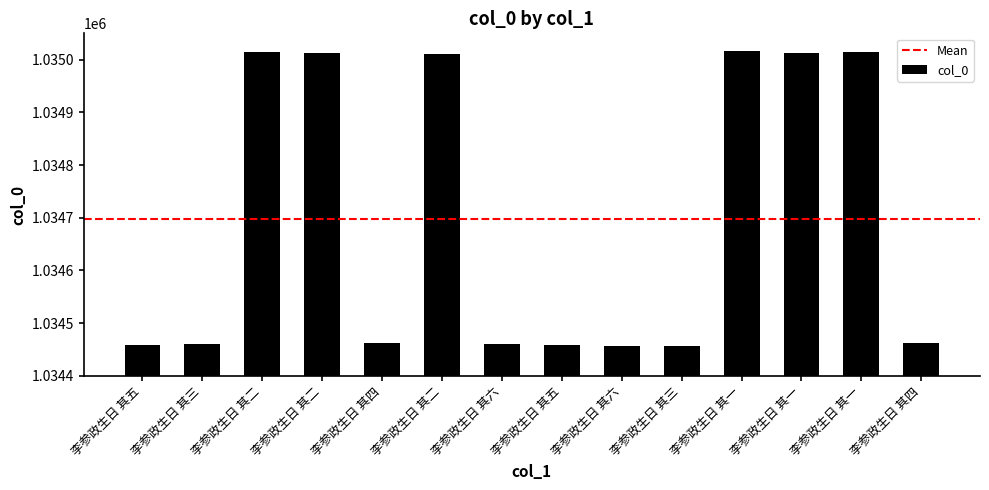

The chart shows a value of 1612072 at 李参政生日 其二. True or false?

False